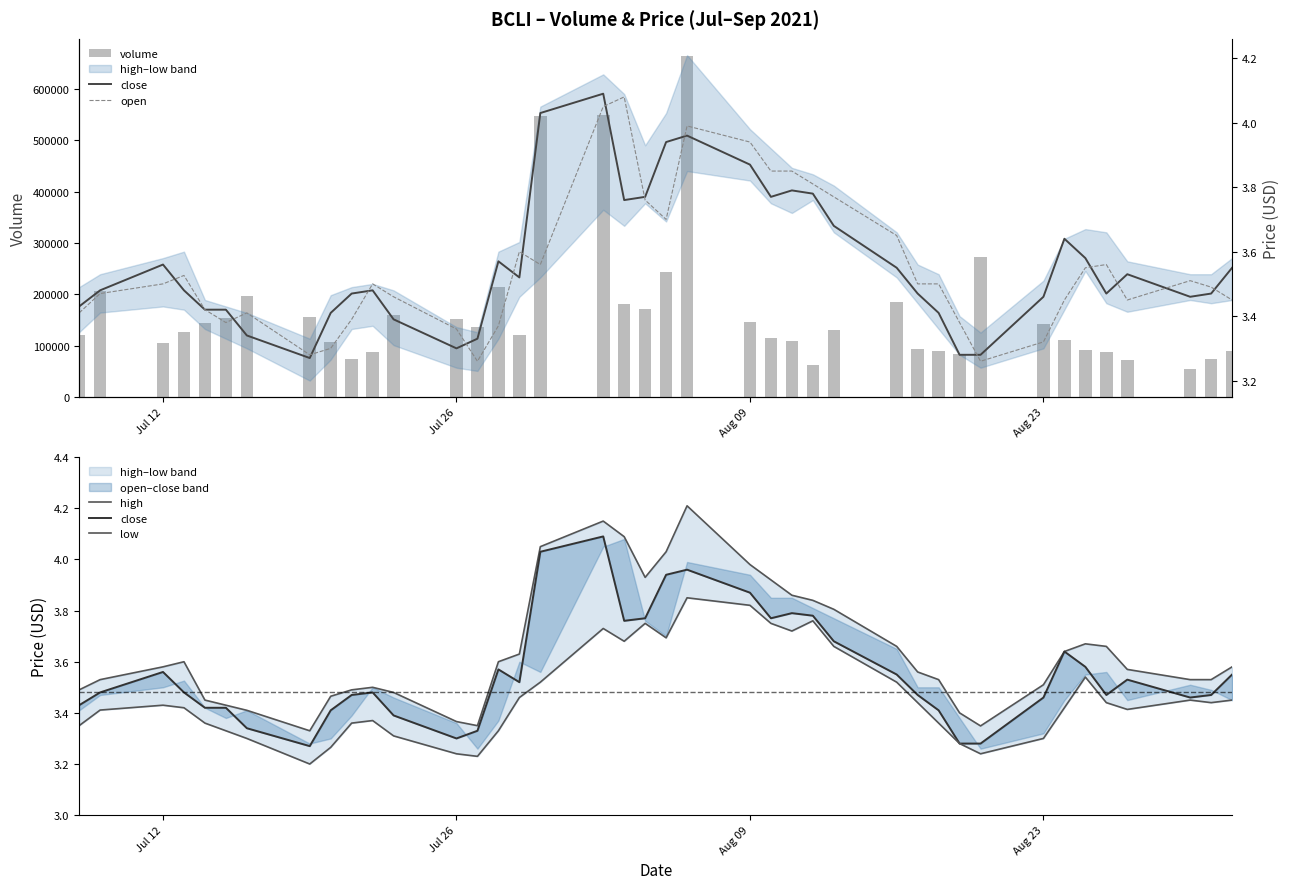

Reading left to right, transcribe all the data shown in this chart.

volume: 120090.0	206631.0	105865.0	126866.0	144003.0	152799.0	197012.0	155766.0	106709.0	74430.0	87507.0	158805.0	151359.0	136402.0	213601.0	120295.0	547246.0	550493.0	180687.0	171103.0	243390.0	664762.0	146364.0	114973.0	109192.0	62150.0	130511.0	185155.0	92596.0	89367.0	83612.0	272650.0	142993.0	111324.0	92084.0	87925.0	71358.0	54767.0	73419.0	88664.0
high: 3.5	3.5	3.6	3.6	3.5	3.4	3.4	3.3	3.5	3.5	3.5	3.5	3.4	3.4	3.6	3.6	4.0	4.2	4.1	3.9	4.0	4.2	4.0	3.9	3.9	3.8	3.8	3.7	3.6	3.5	3.4	3.3	3.5	3.6	3.7	3.7	3.6	3.5	3.5	3.6
close: 3.4	3.5	3.6	3.5	3.4	3.4	3.3	3.3	3.4	3.5	3.5	3.4	3.3	3.3	3.6	3.5	4.0	4.1	3.8	3.8	3.9	4.0	3.9	3.8	3.8	3.8	3.7	3.5	3.5	3.4	3.3	3.3	3.5	3.6	3.6	3.5	3.5	3.5	3.5	3.5
low: 3.4	3.4	3.4	3.4	3.4	3.3	3.3	3.2	3.3	3.4	3.4	3.3	3.2	3.2	3.3	3.5	3.5	3.7	3.7	3.8	3.7	3.9	3.8	3.8	3.7	3.8	3.7	3.5	3.4	3.4	3.3	3.2	3.3	3.4	3.5	3.4	3.4	3.5	3.4	3.5
open: 3.4	3.5	3.5	3.5	3.4	3.4	3.4	3.3	3.3	3.4	3.5	3.5	3.4	3.3	3.4	3.6	3.6	4.0	4.1	3.8	3.7	4.0	3.9	3.9	3.9	3.8	3.8	3.6	3.5	3.5	3.4	3.3	3.3	3.5	3.5	3.6	3.5	3.5	3.5	3.5